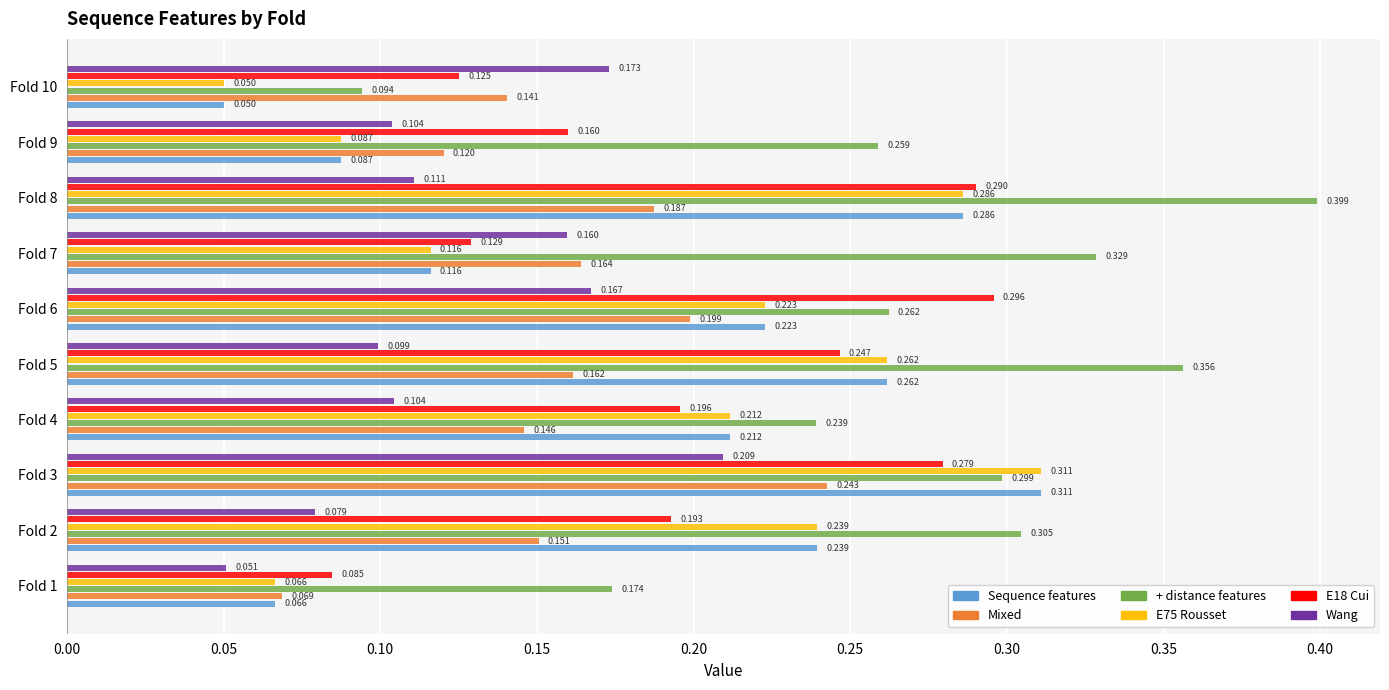

Which series has the largest range (max minus min)?

+ distance features